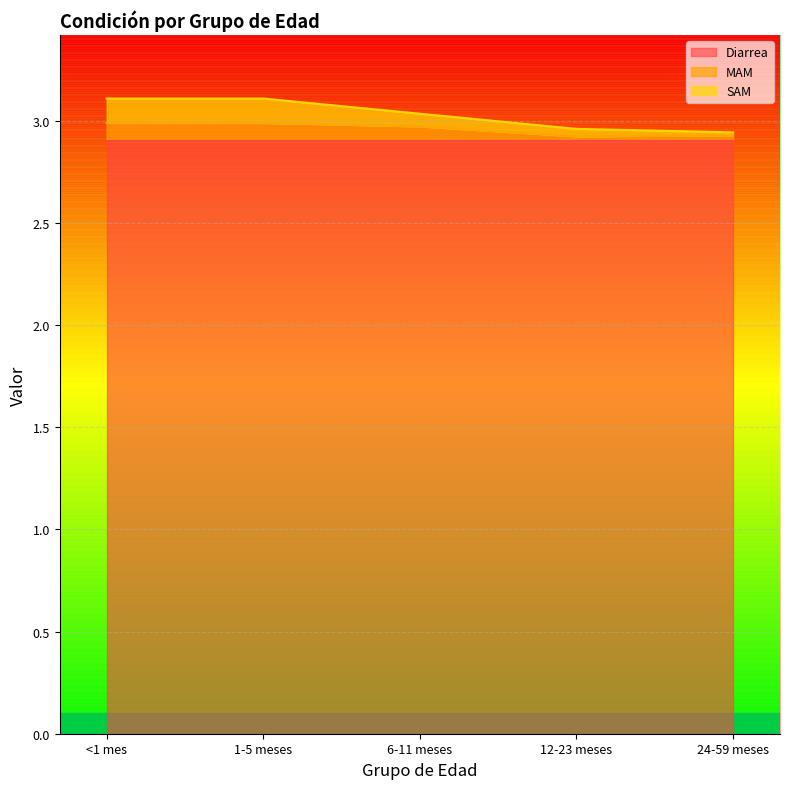

The value of MAM at 6-11 meses is 3.0. True or false?

True